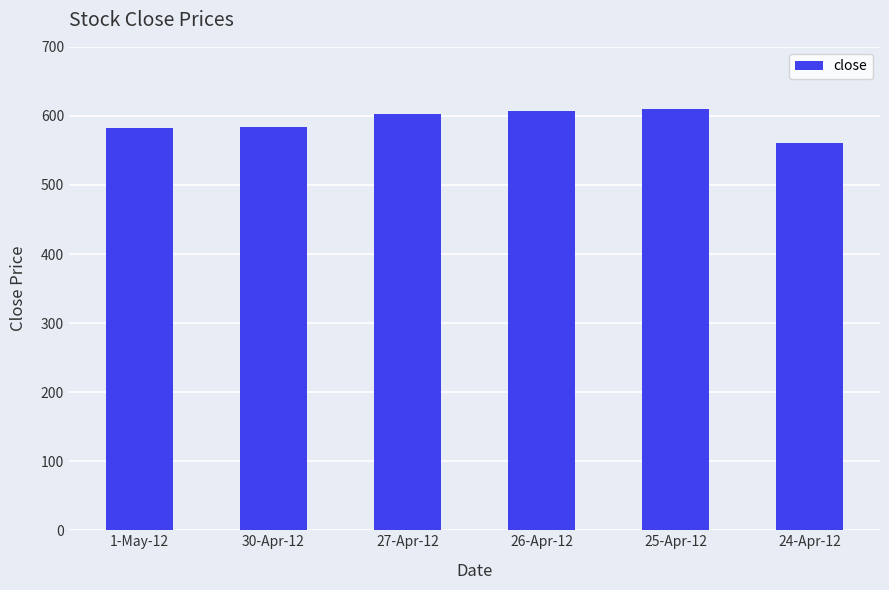

What value does the data have at 25-Apr-12?

610.0